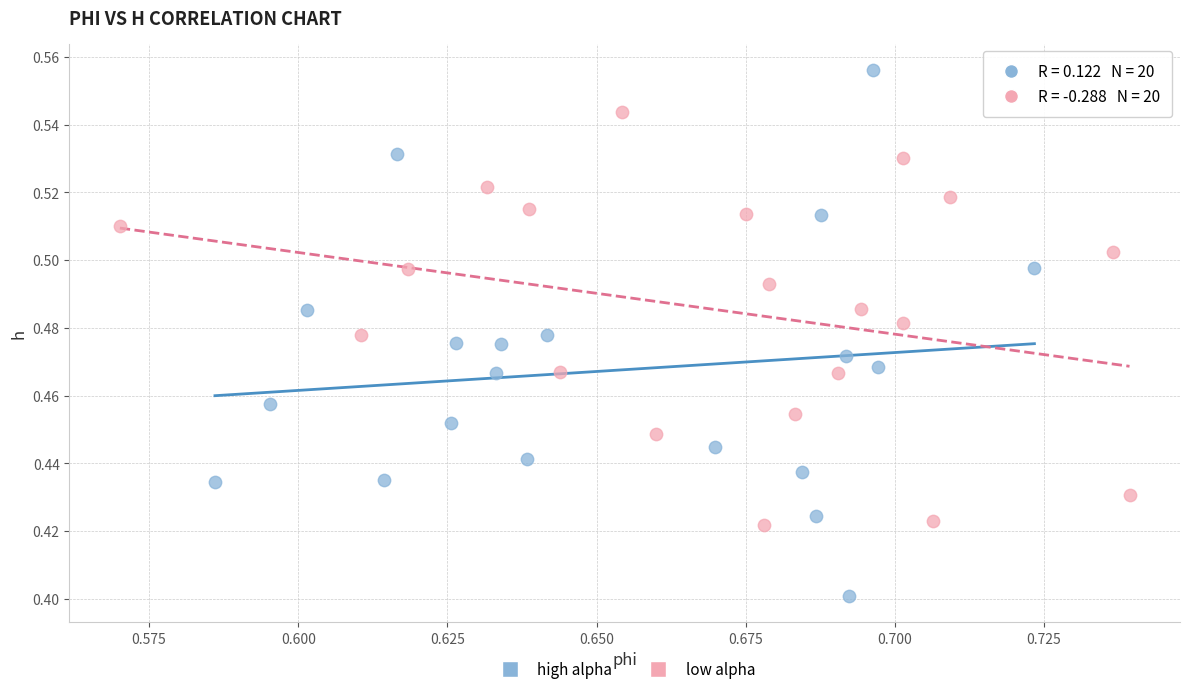

Which series reaches the maximum Y coordinate?

high alpha